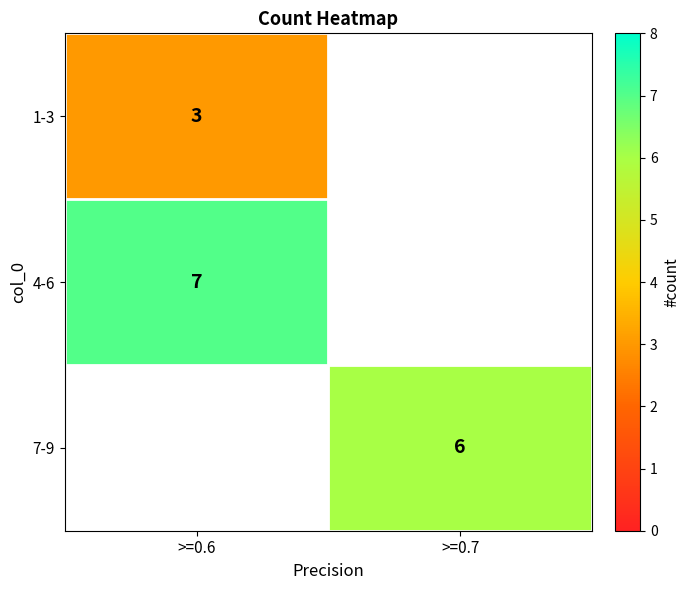

What is the greatest value displayed?

7.0